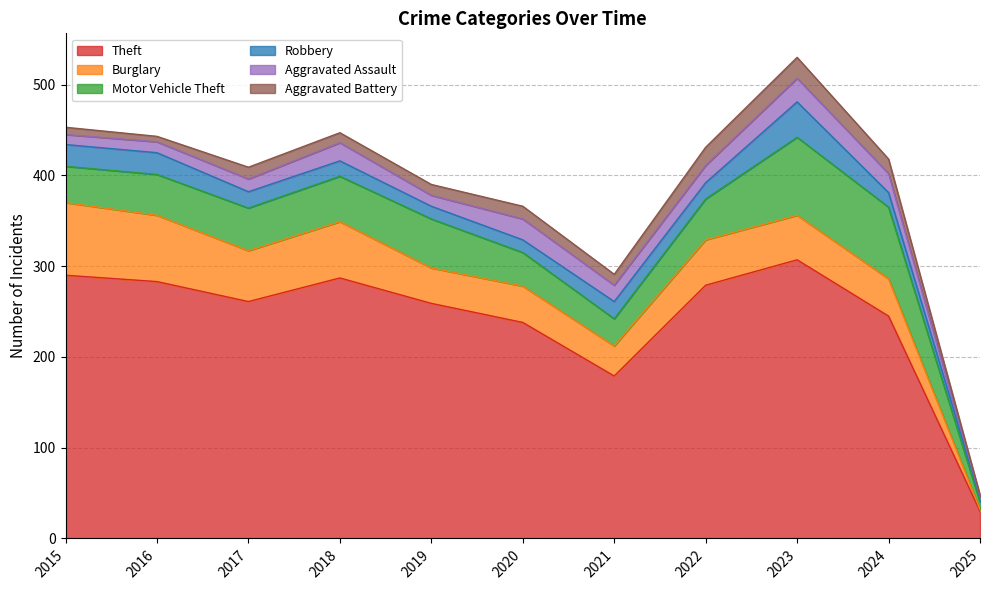

What are all the series names shown in the legend?

Theft, Burglary, Motor Vehicle Theft, Robbery, Aggravated Assault, Aggravated Battery